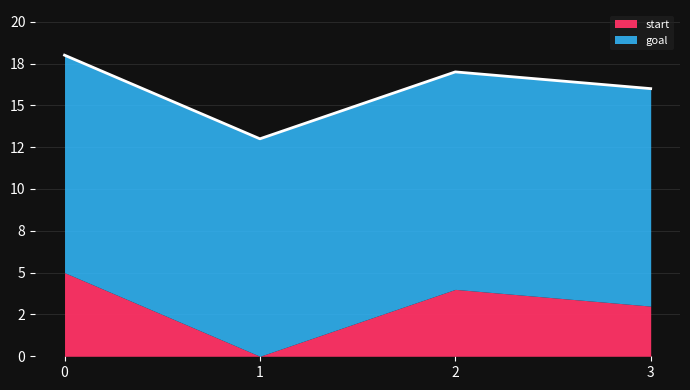

Reading right to left, what are all the values shown in this chart?

3=16	2=17	1=13	0=18